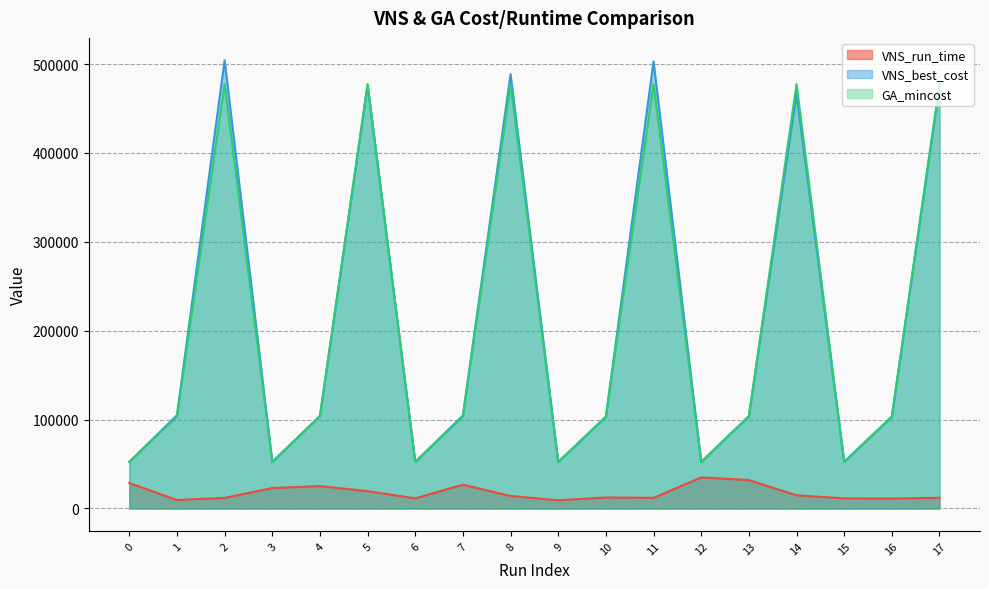

Is it true that VNS_best_cost equals 115447.6 at 8?

False